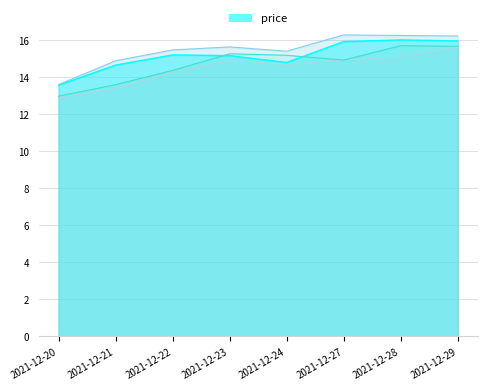

What is the difference between the maximum and second lowest values in the open series?

2.1